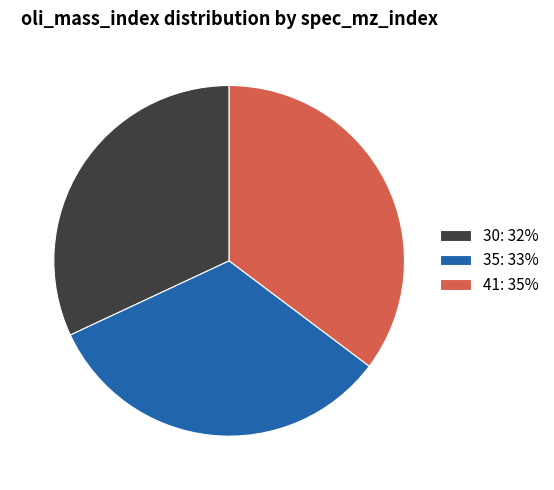

Is the sum of 41: 35% and 35: 33% greater than half?

Yes